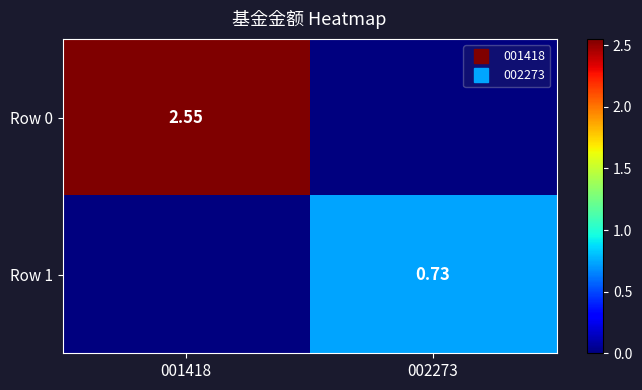

How many categories are shown in the chart?

2